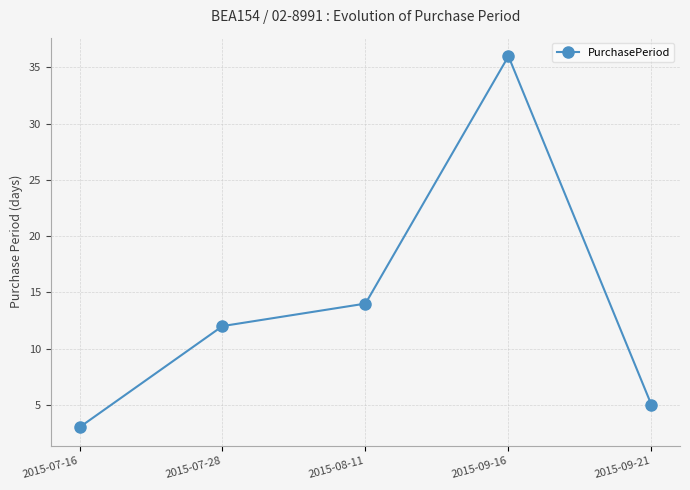

How many values are below 12?

2